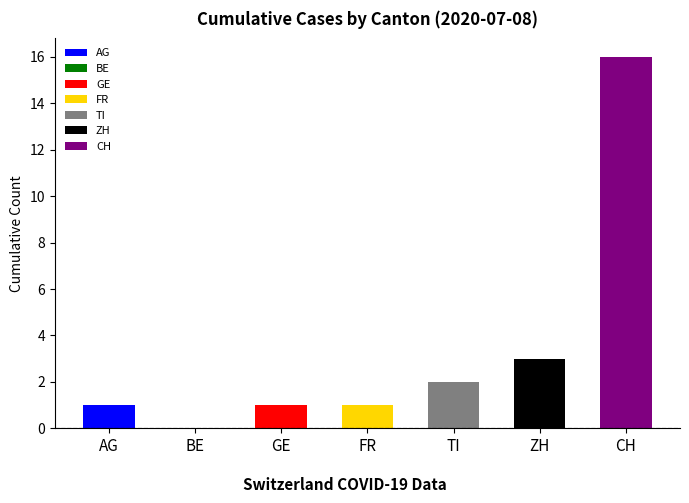

What is the label of the 3rd bar from the right?

TI